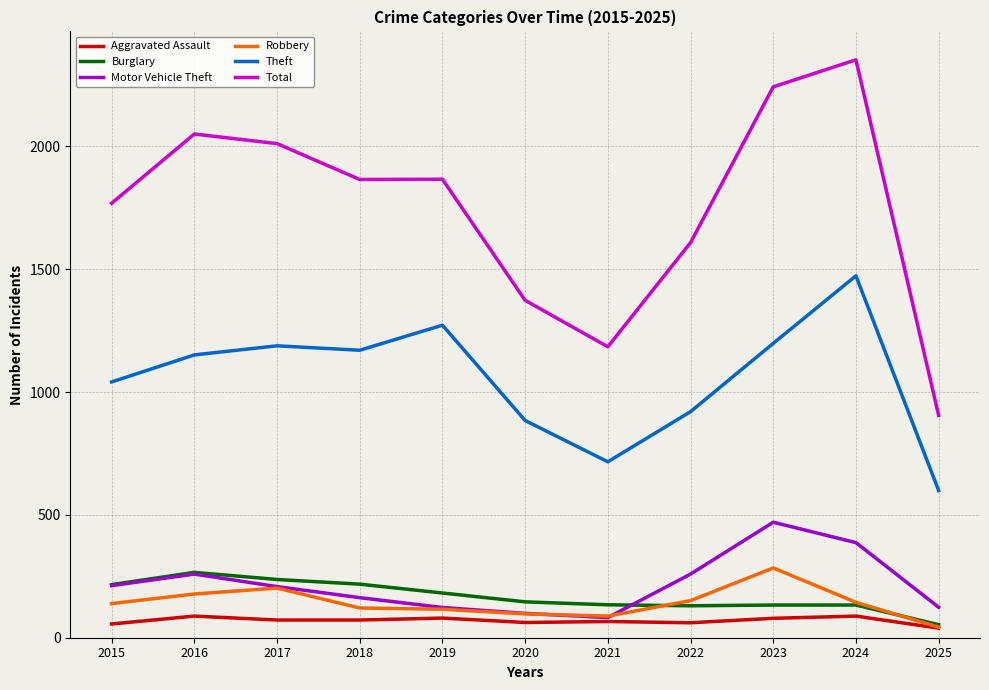

Is the value of Total at 2020 greater than the value of Theft at 2017?

Yes